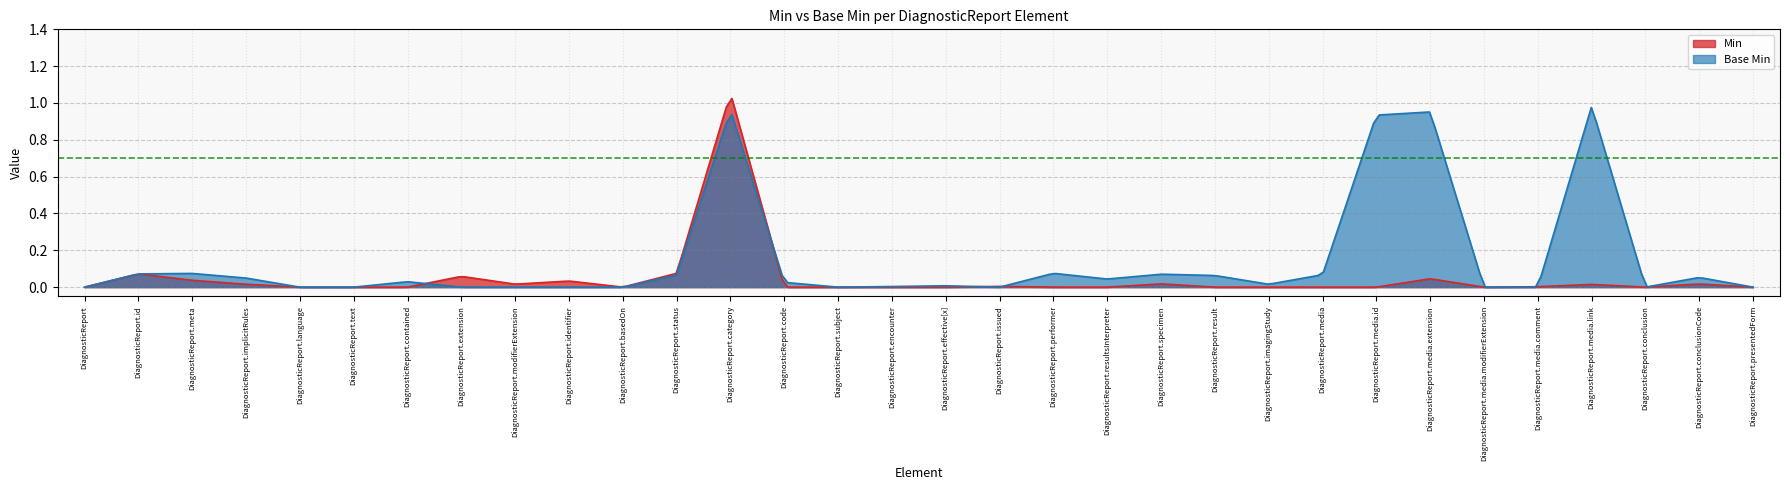

How many lines are shown in the chart?

2